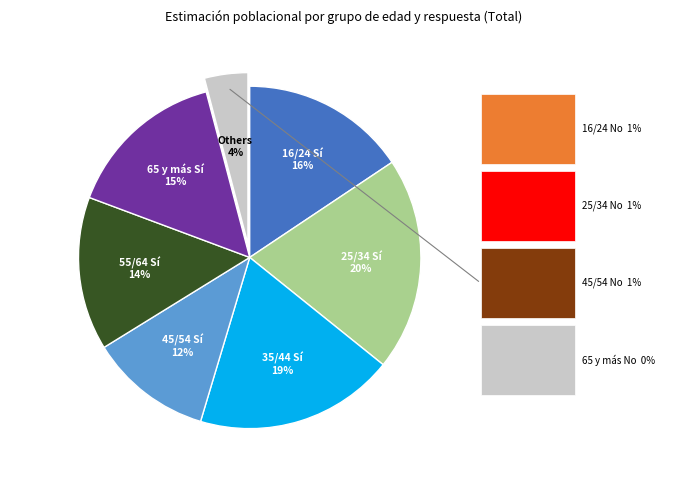

Is there any slice that represents more than half of the pie?

No